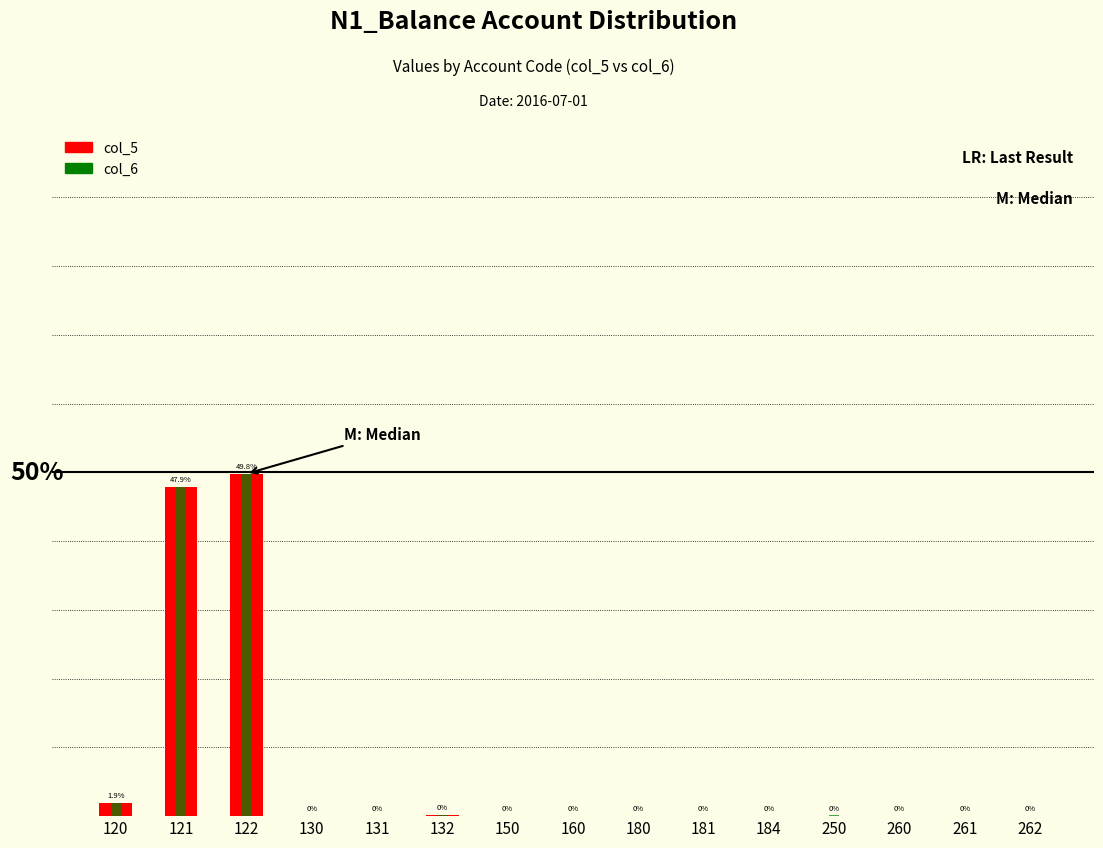

True or false: col_5 has a value of 31.7 at 121.

False